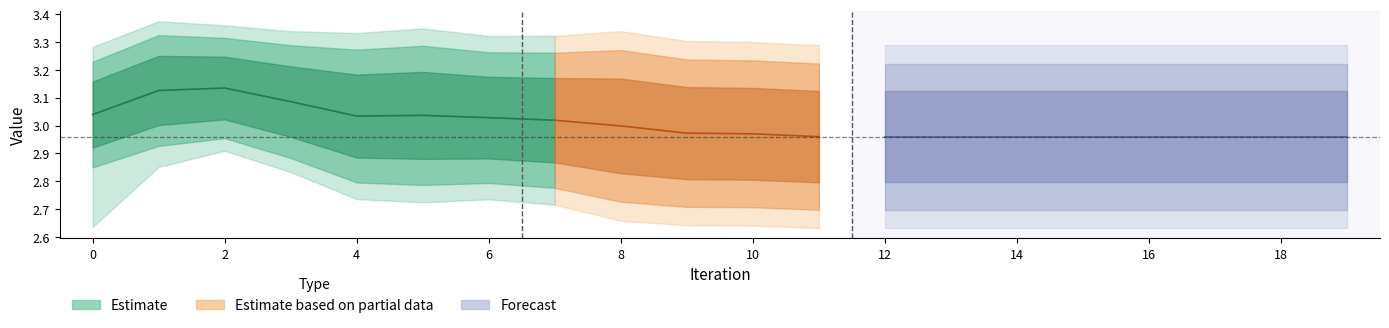

How many lines are shown in the chart?

6